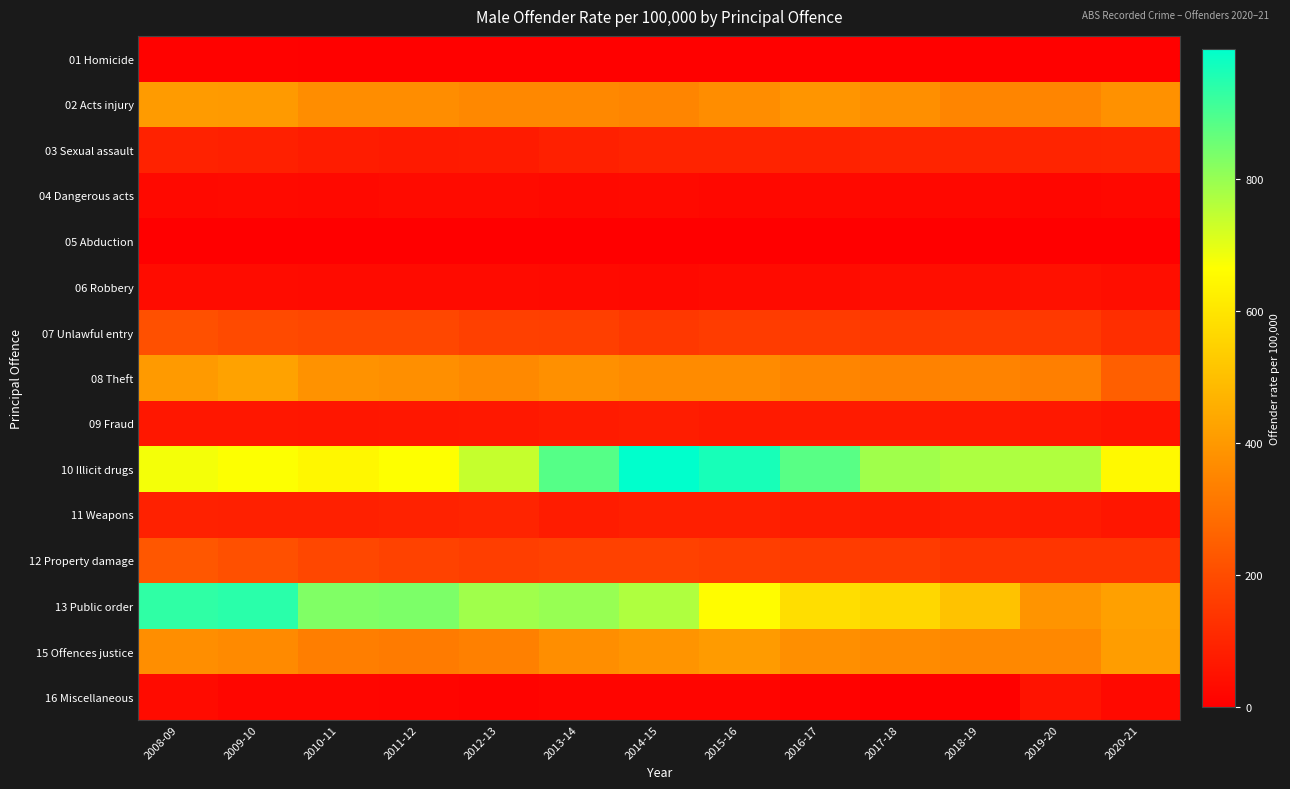

What is the total value across all series at 2010-11?

3231.8